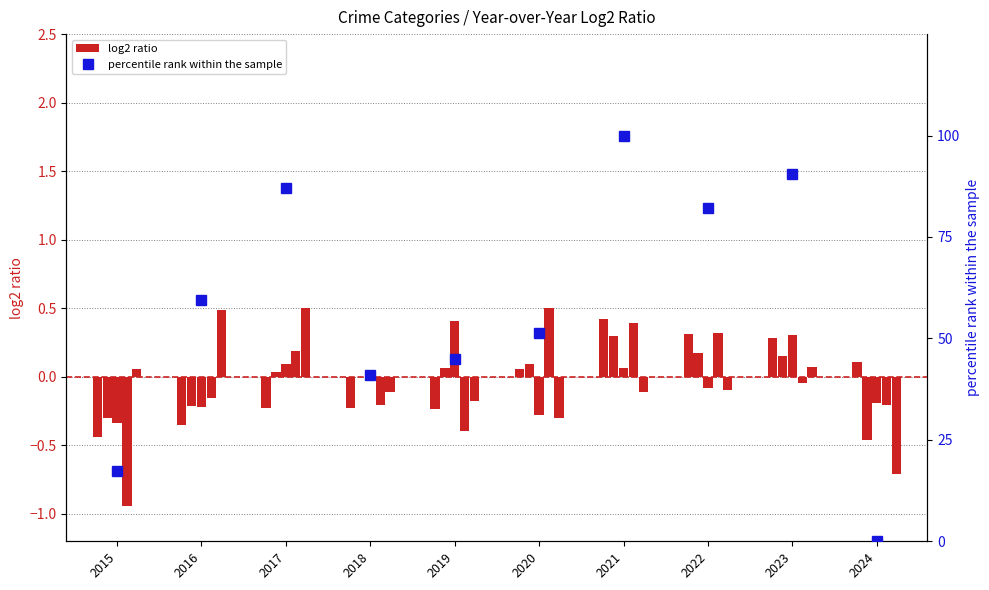

What is the difference between the maximum and minimum values in the percentile rank within the sample series?

100.0